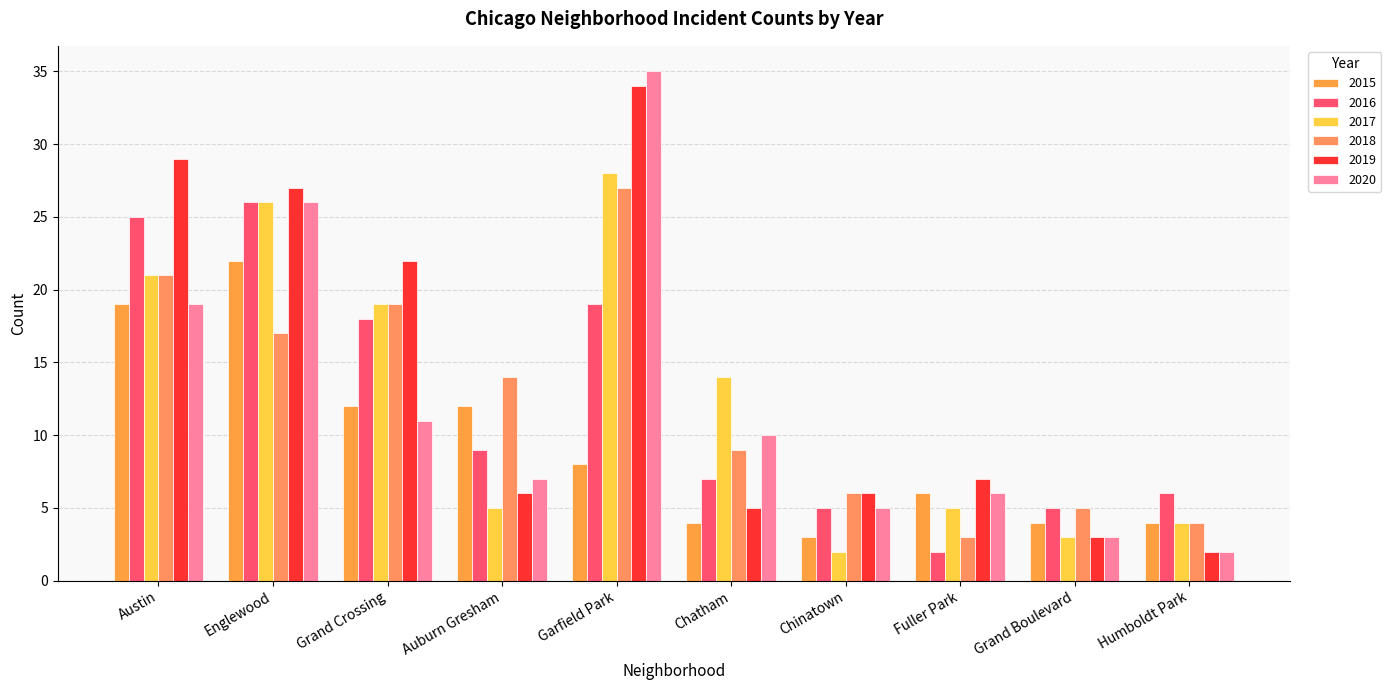

What are all the series names shown in the legend?

2015, 2016, 2017, 2018, 2019, 2020